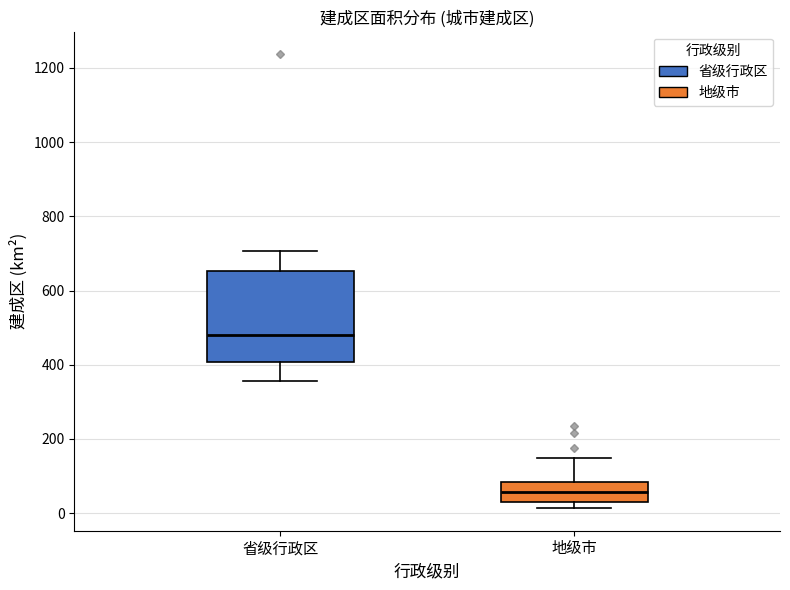

Reading left to right, transcribe this box plot: for each box, give where its median line is, the range the box spans, and where its two whiskers end, as read against the y-axis. The values are not printed on the chart, so give them approximately, as read against the axis.

省级行政区: median 480, box 400 to 660, whiskers 360 to 700
地级市: median 60, box 40 to 80, whiskers 20 to 140